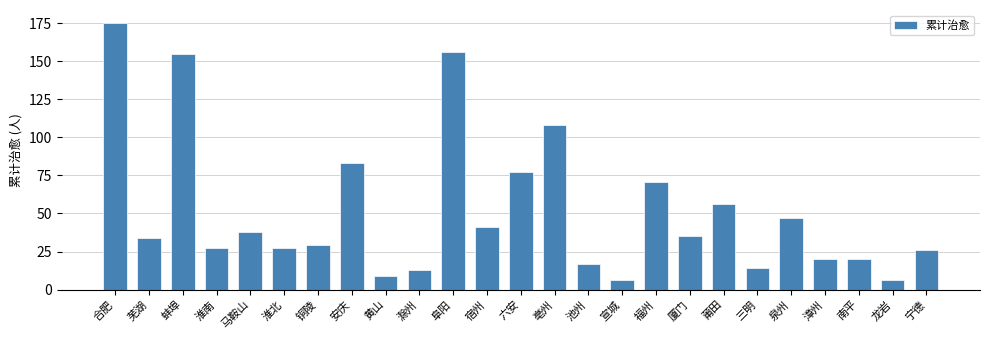

Reading left to right, list all the values displayed in this chart.

175	34	155	27	38	27	29	83	9	13	156	41	77	108	17	6	71	35	56	14	47	20	20	6	26